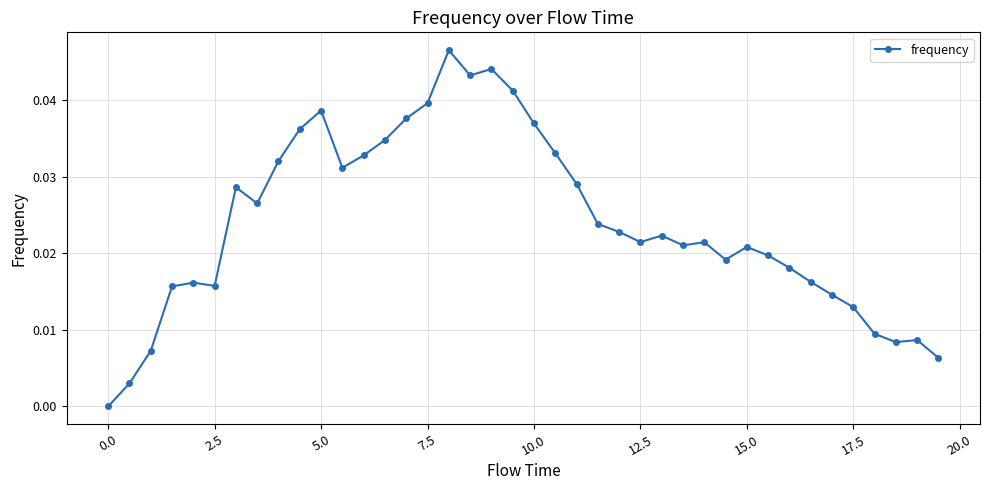

How many positive values are there?

39